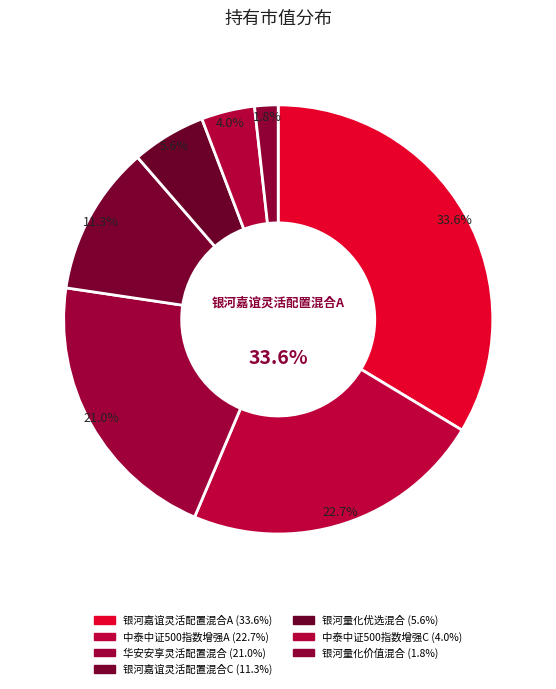

Does 中泰中证500指数增强C represent more than half of the total?

No